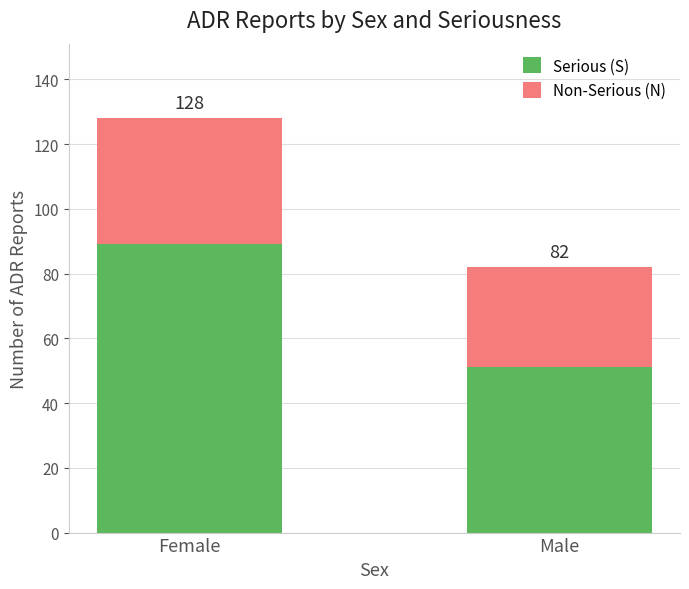

Rank the series by their maximum value, from lowest to highest.

Non-Serious (N), Serious (S)